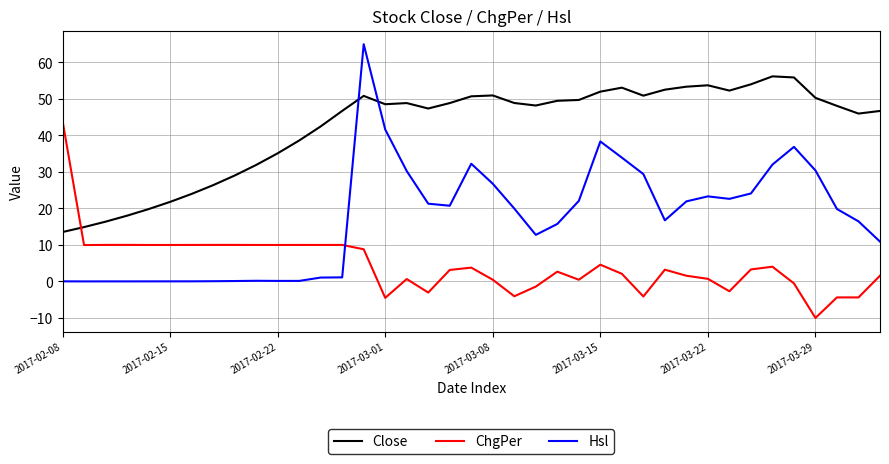

Rank the series by their average value, from lowest to highest.

ChgPer, Hsl, Close